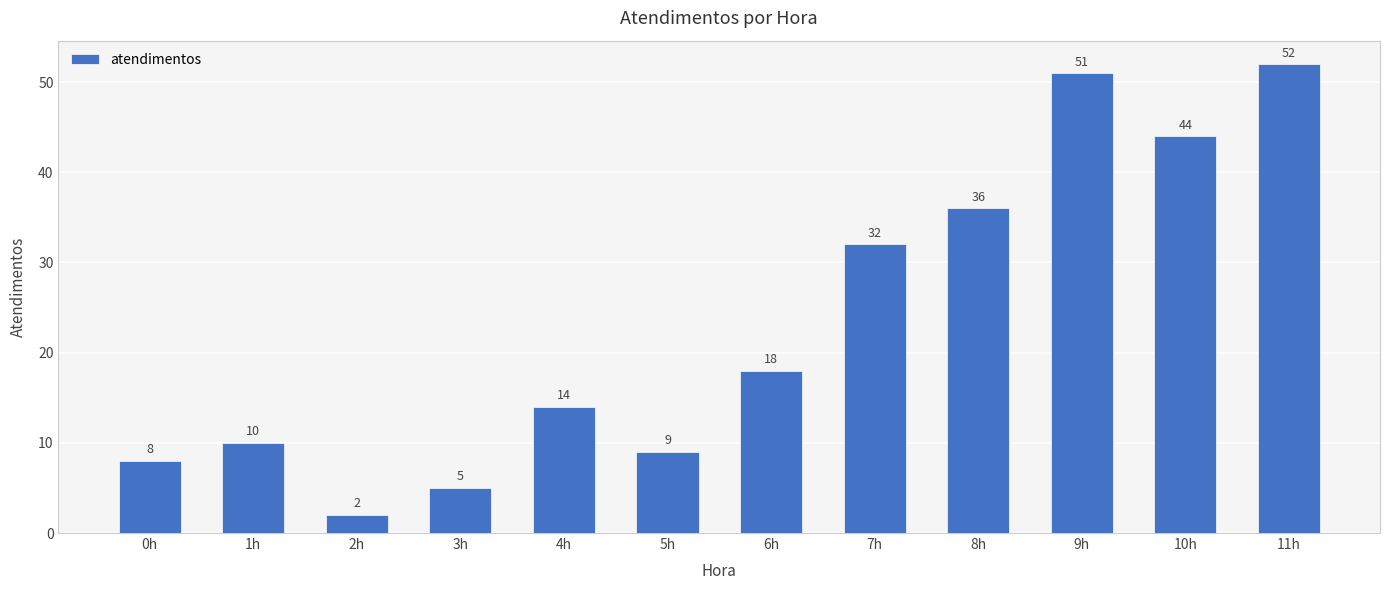

List the labels in order of value, smallest first.

2h, 3h, 0h, 5h, 1h, 4h, 6h, 7h, 8h, 10h, 9h, 11h